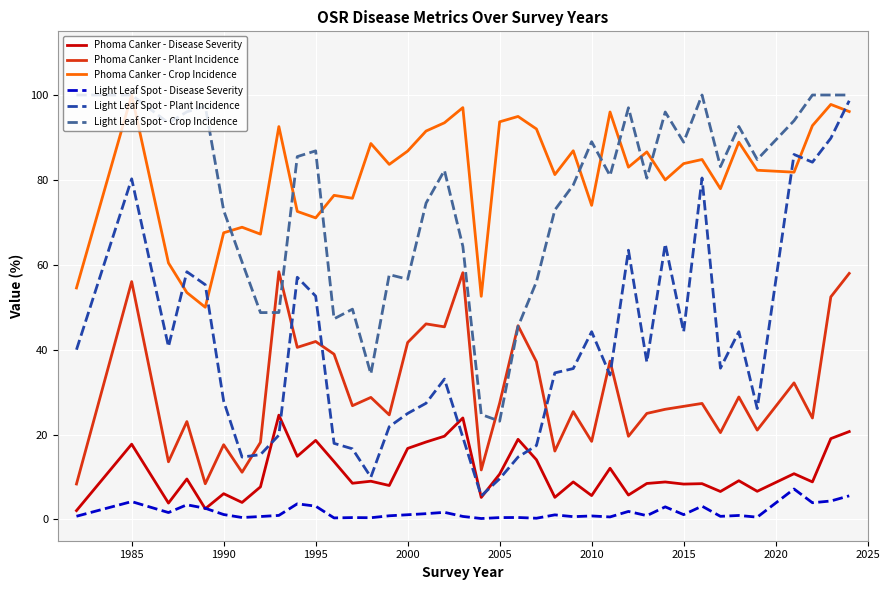

True or false: Phoma Canker - Crop Incidence and Phoma Canker - Plant Incidence cross at least once.

False